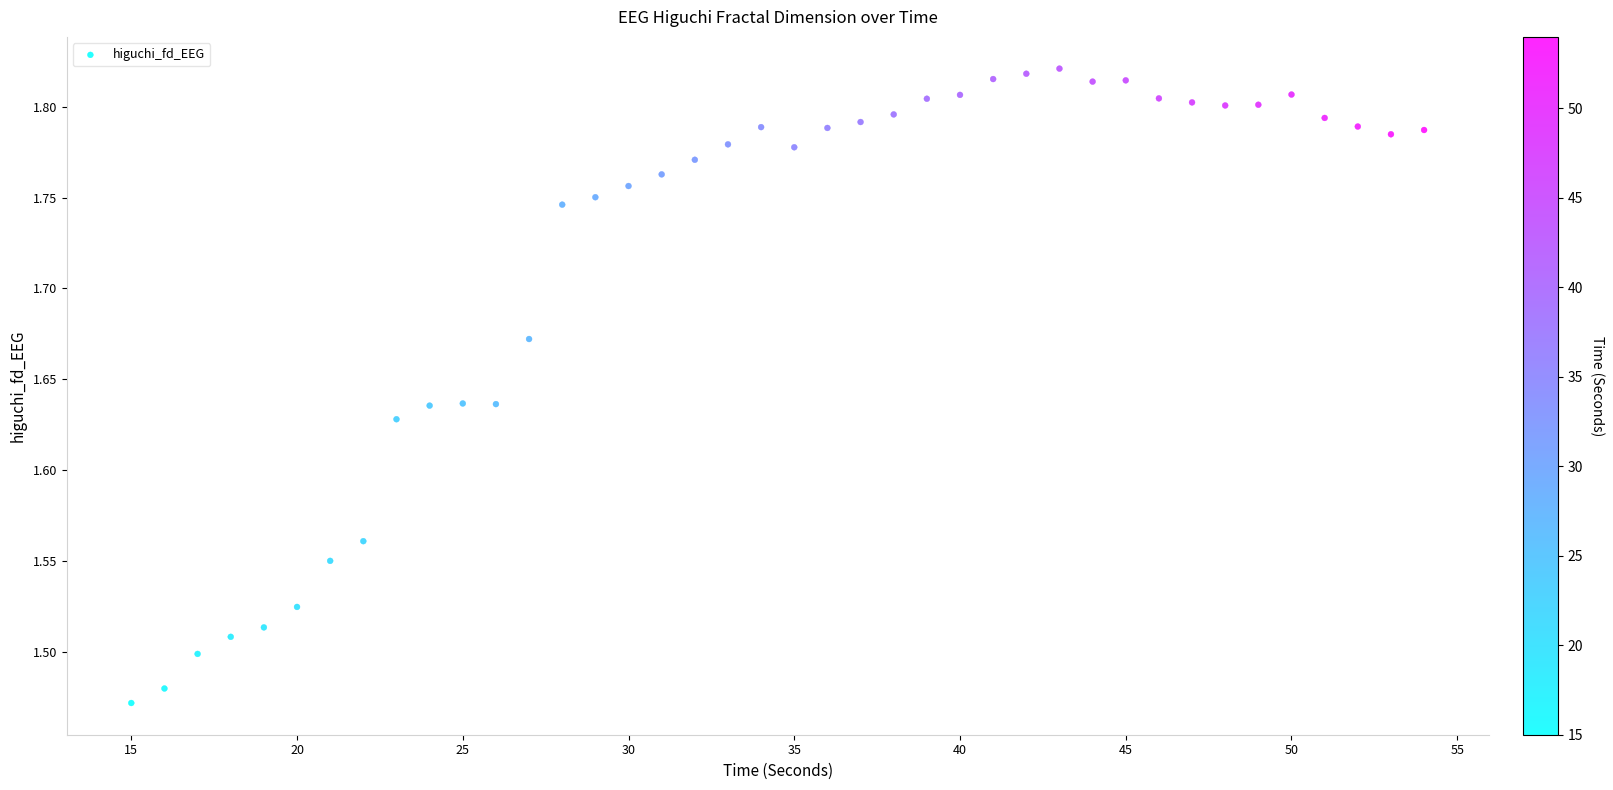

What is the range of Y values (max minus min)?

0.3